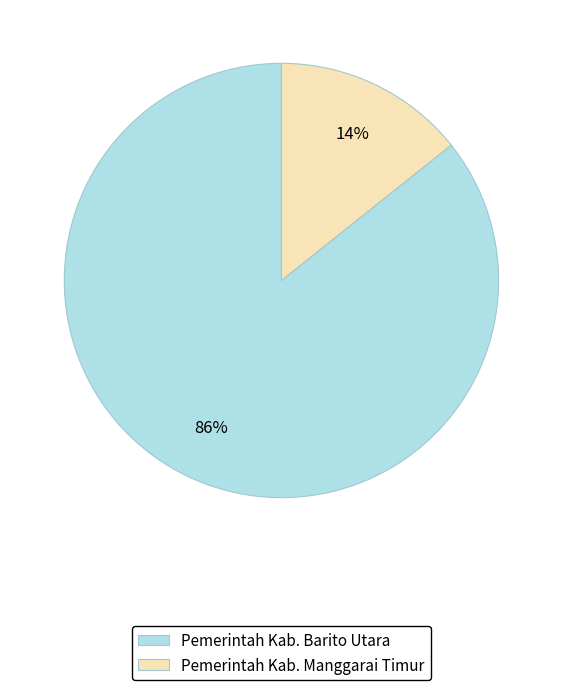

What is the smallest slice in the pie chart?

Pemerintah Kab. Manggarai Timur